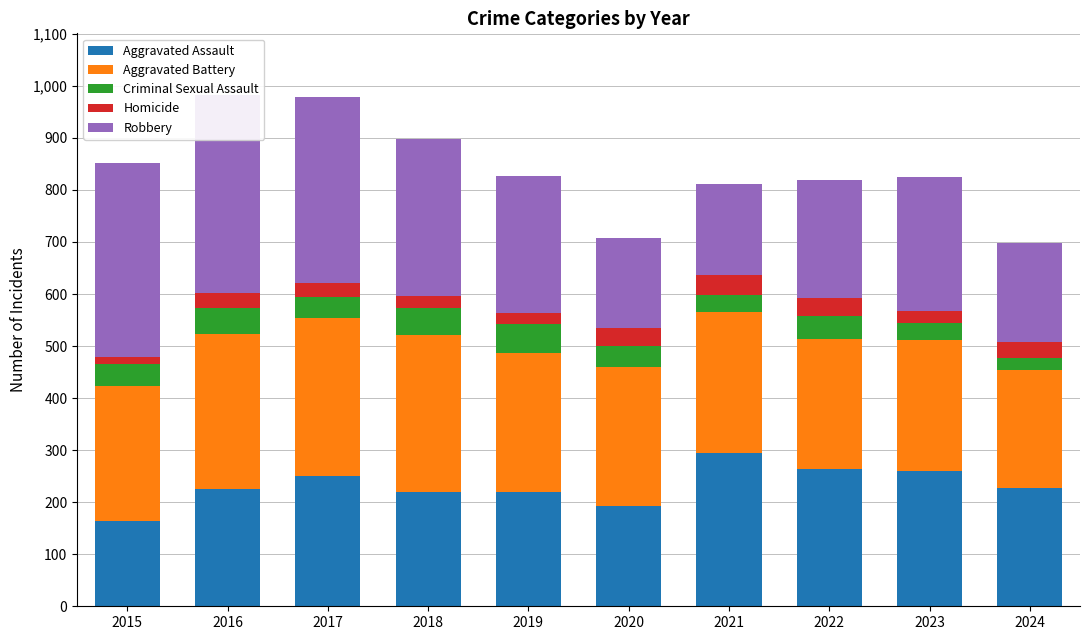

Reading right to left, what are all the values shown in this chart?

Aggravated Assault: 228	259	264	295	192	220	220	251	225	164
Aggravated Battery: 226	252	249	270	268	267	302	303	298	259
Criminal Sexual Assault: 24	34	44	33	40	55	51	41	51	43
Homicide: 29	22	35	38	34	21	23	27	28	13
Robbery: 191	257	227	175	174	263	302	356	381	372